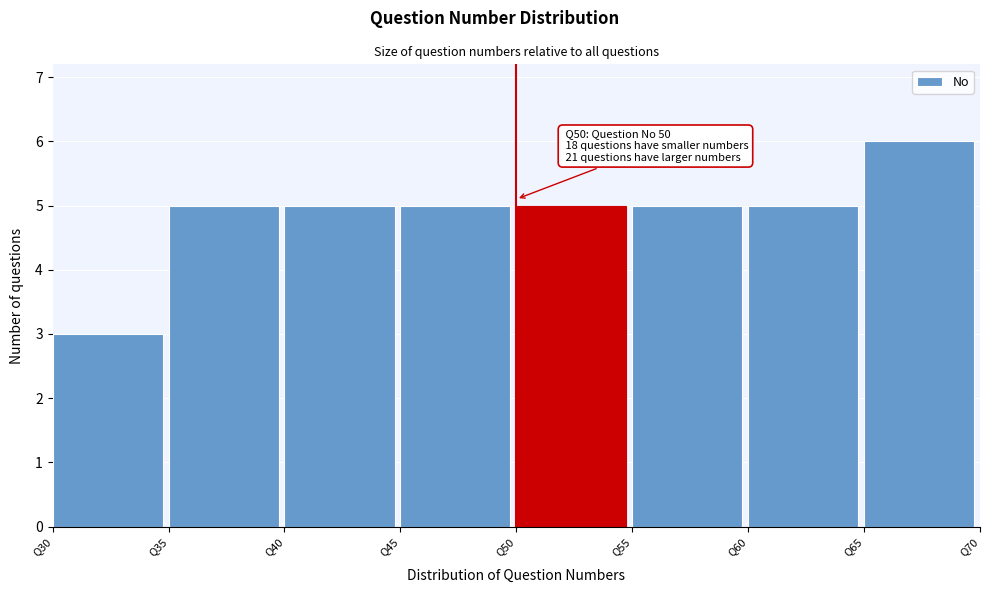

Which range on the x-axis has the tallest bar?

65 to 70